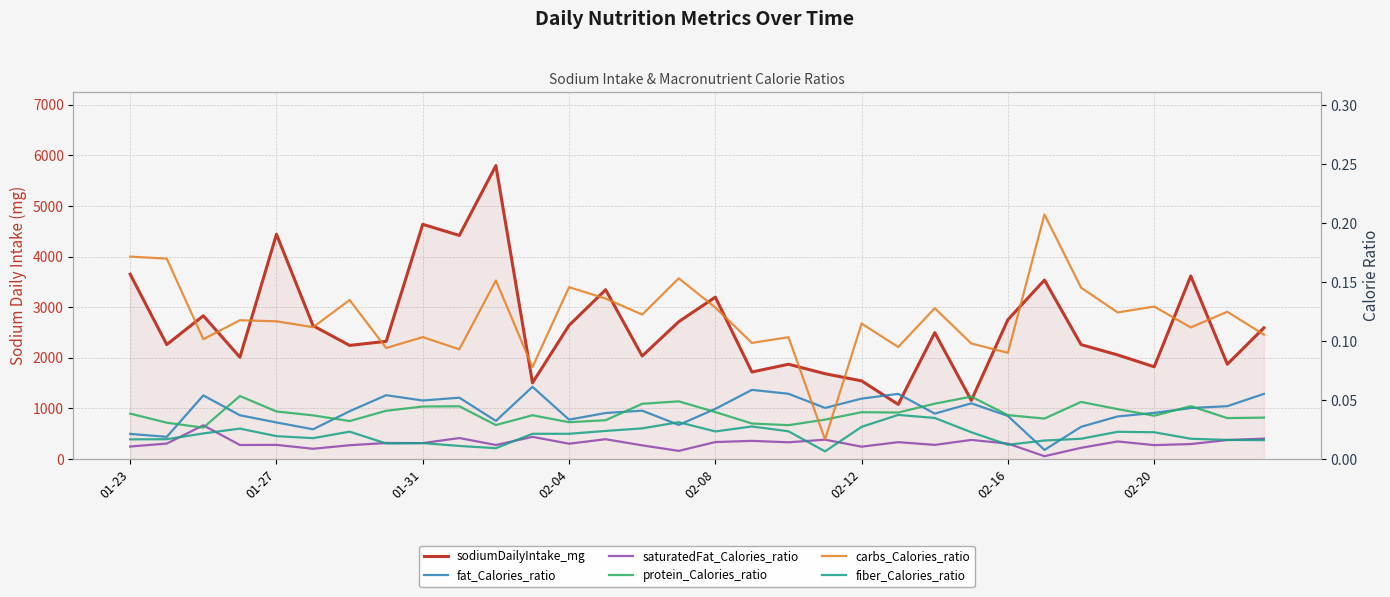

At how many categories does at least one series exceed 2226?

20